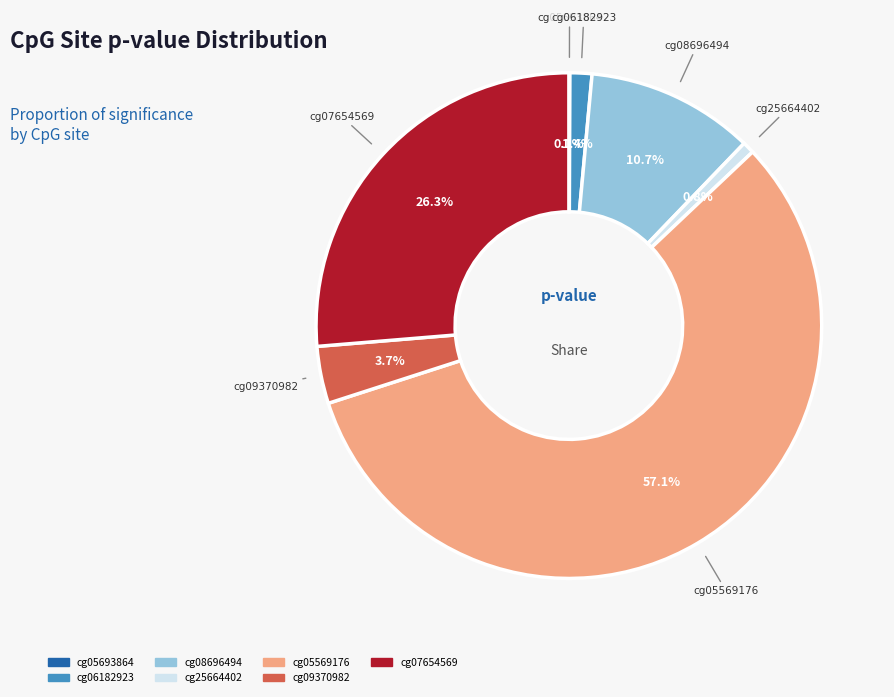

Is there a majority slice in this chart?

Yes